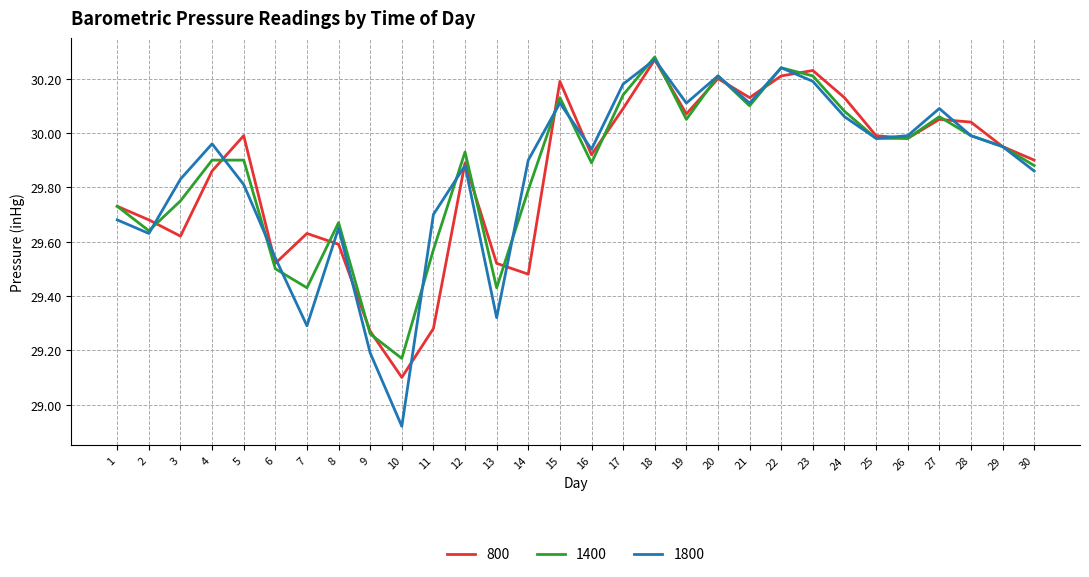

What is the difference between the 1400 values at 30 and 25?

0.1